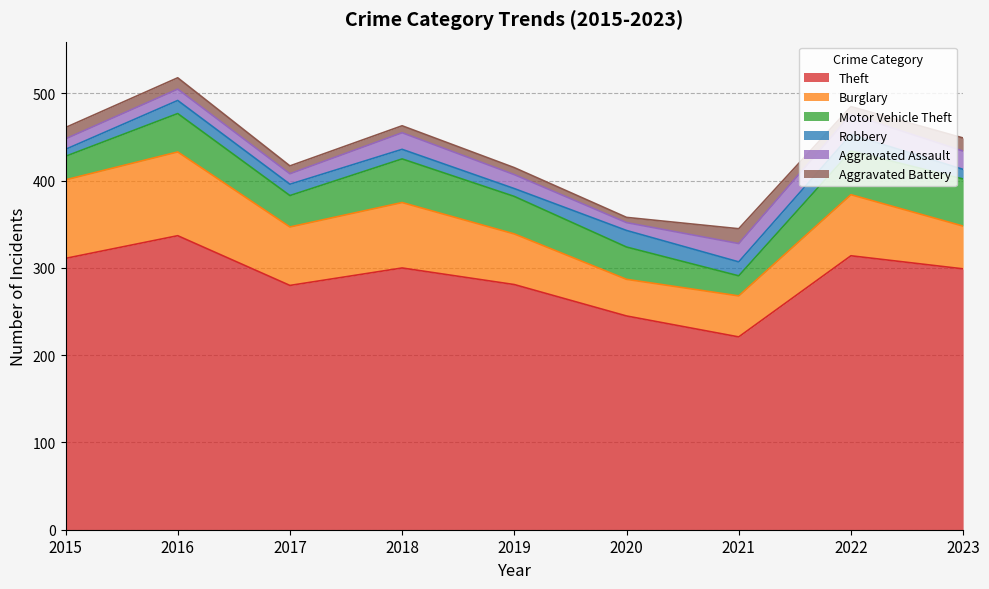

What is the highest value of the Burglary series?

96